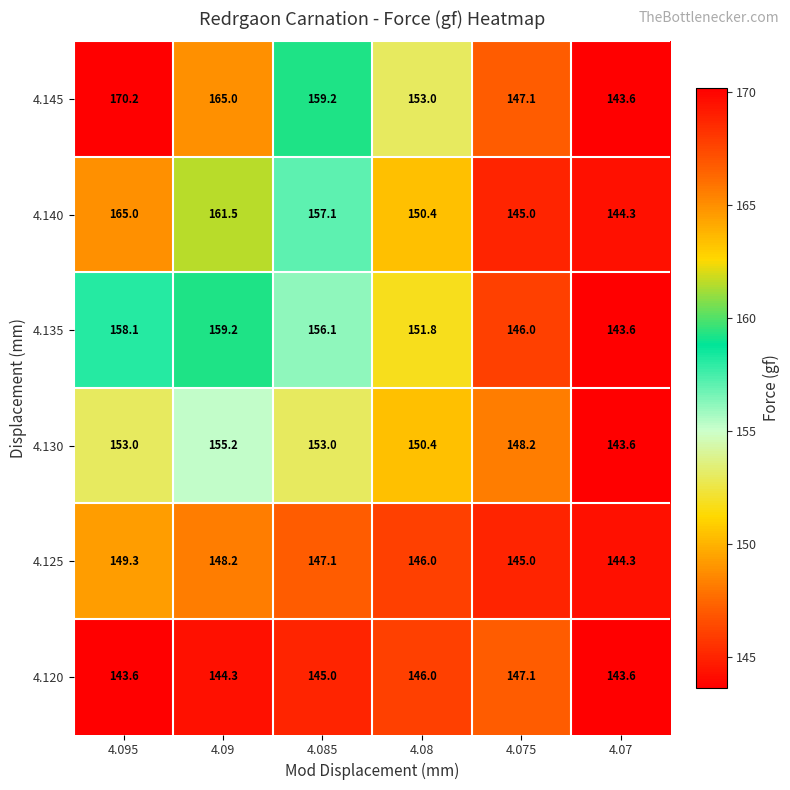

Which series has the largest range (max minus min)?

4.145